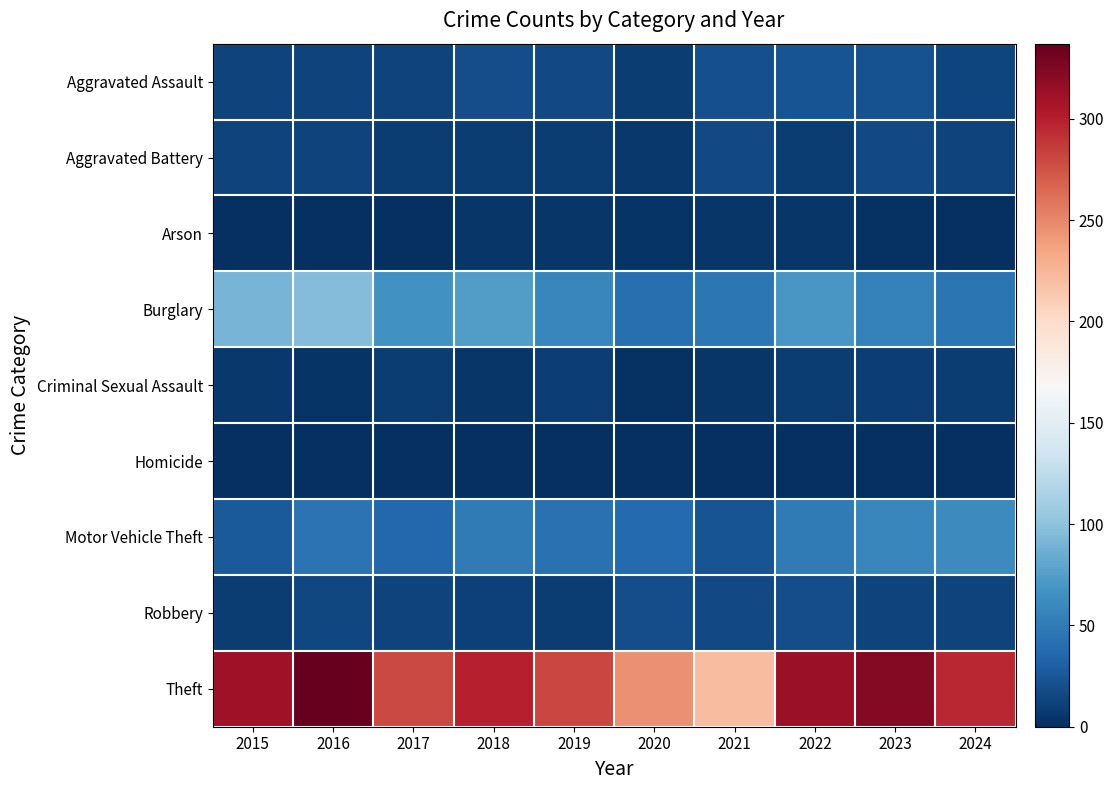

At which category is the sum across all series the highest?

2016